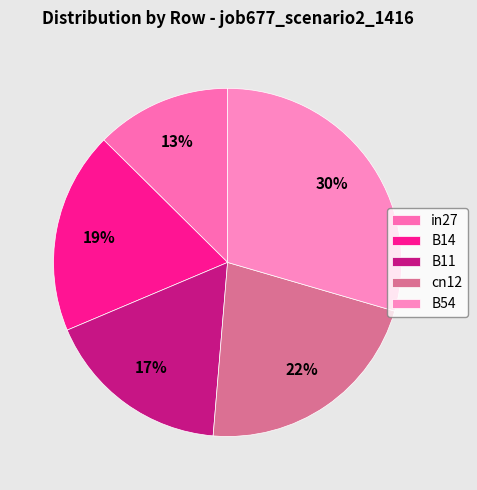

True or false: B11 accounts for 25% of the total.

False